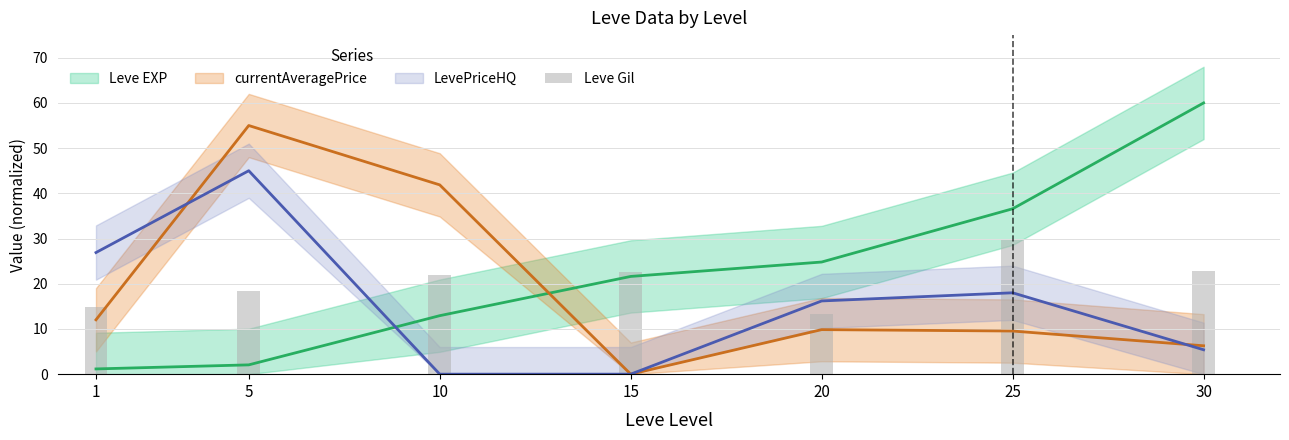

What is the average value?

20.5